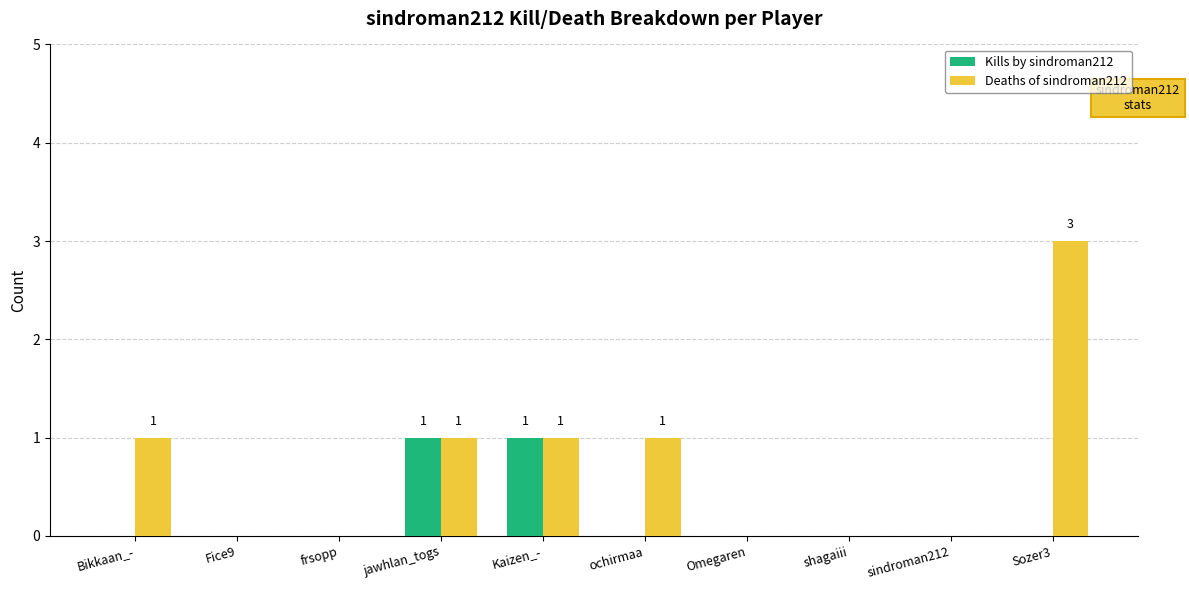

Which series has the largest total across all categories?

Deaths of sindroman212